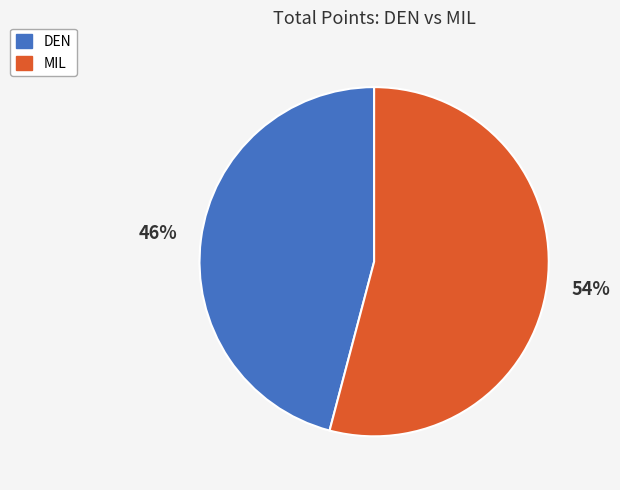

The MIL slice represents 54% of the pie. True or false?

True